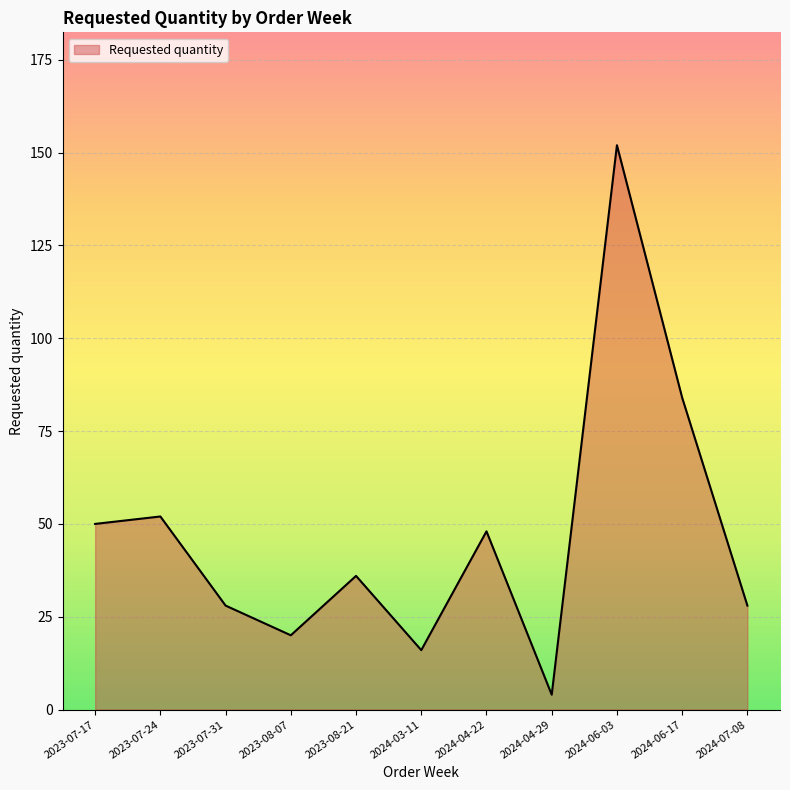

At which category does the data reach its first local peak?

2023-07-24